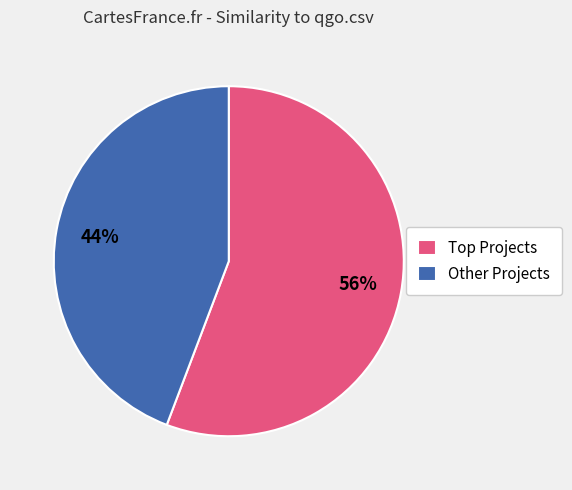

Is it true that Other Projects is 56% of the pie?

False